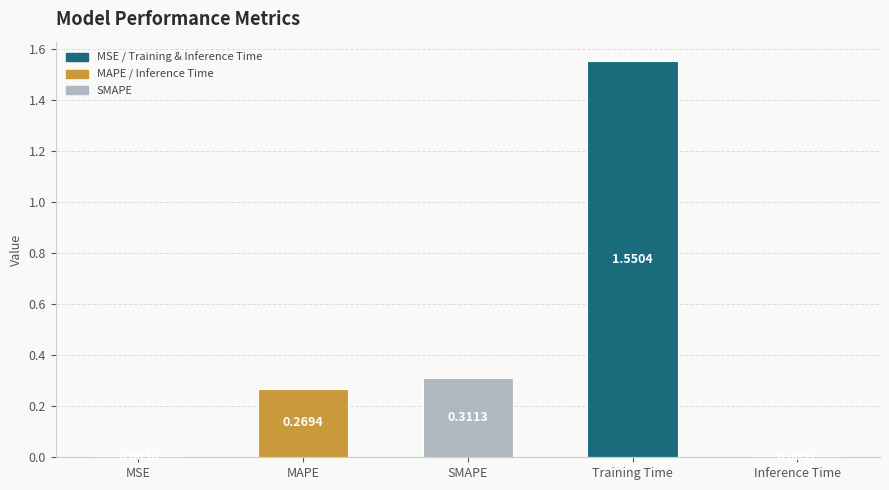

What is the sum of all values?

2.1